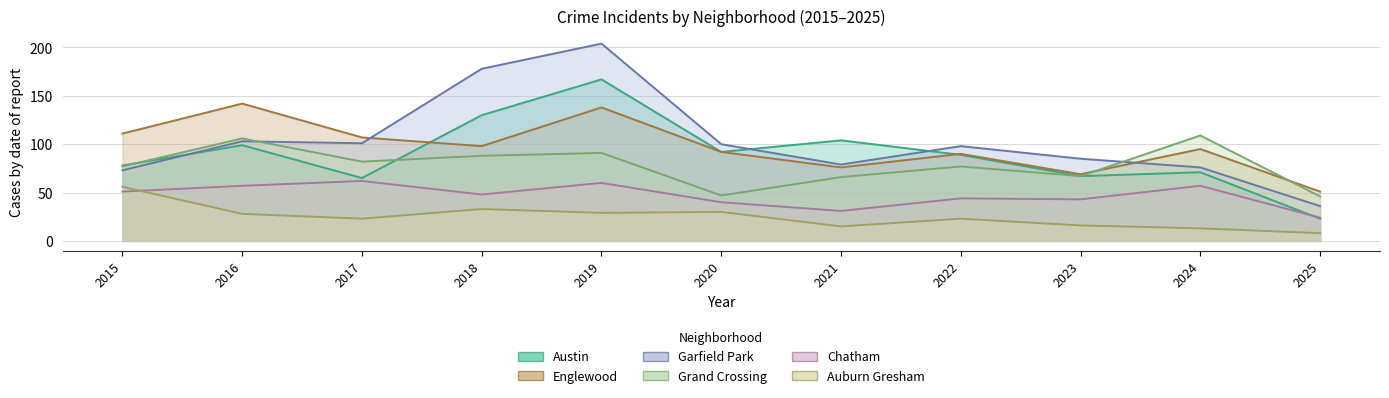

Does the chart display data point markers on the line(s)?

No